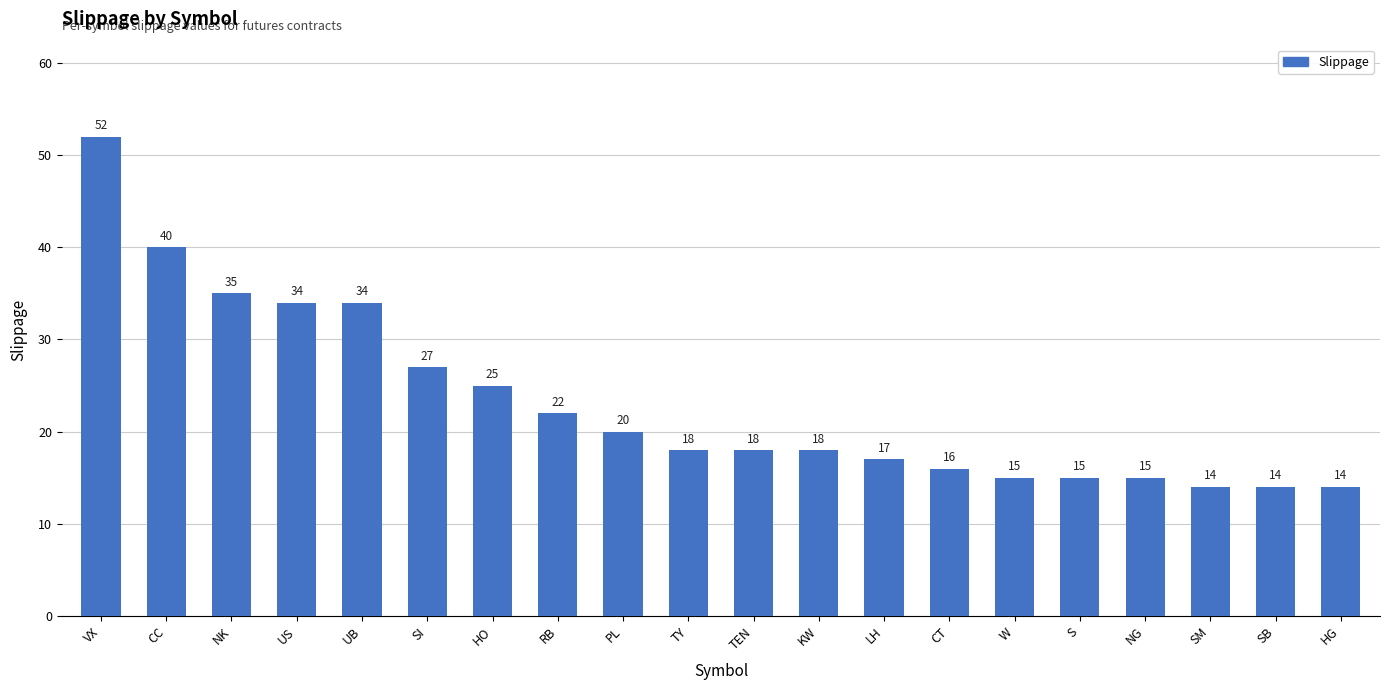

What is the maximum value shown in the chart?

52